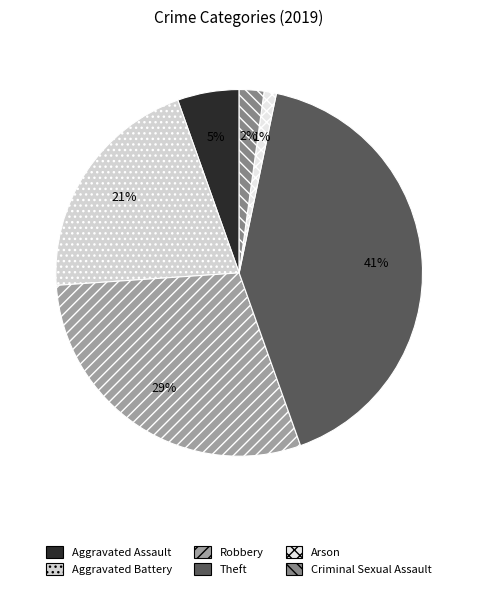

Does Aggravated Battery account for over 50% of the chart?

No